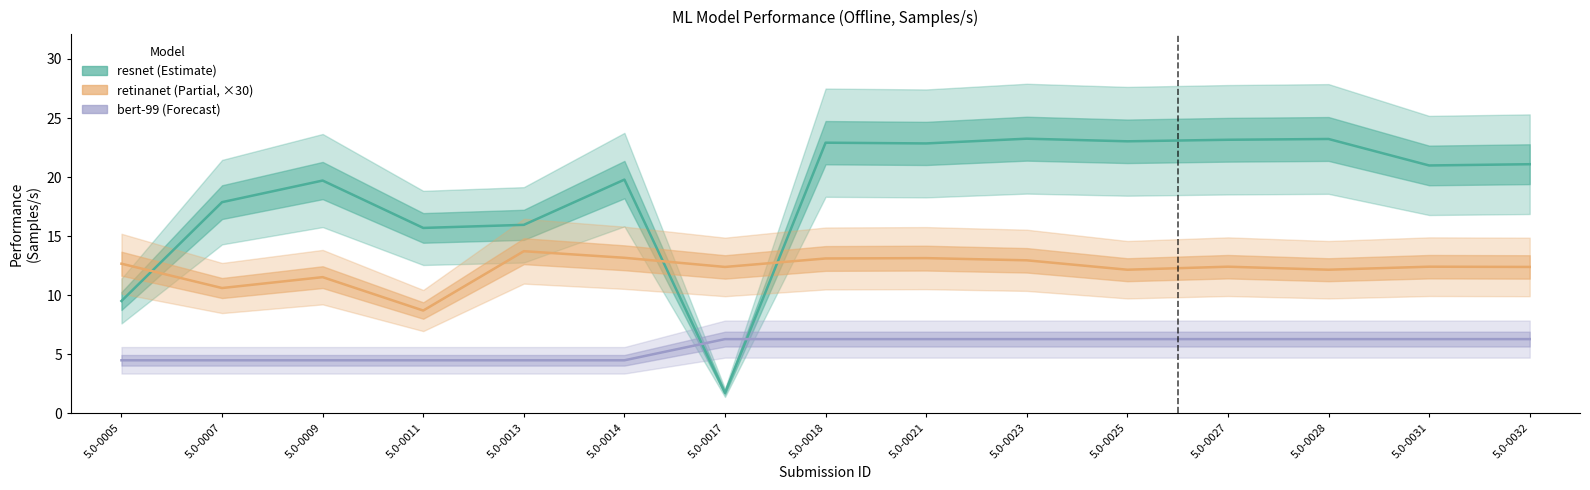

What is the sum of the retinanet (×30) values at 5.0-0018 and 5.0-0028?

25.3